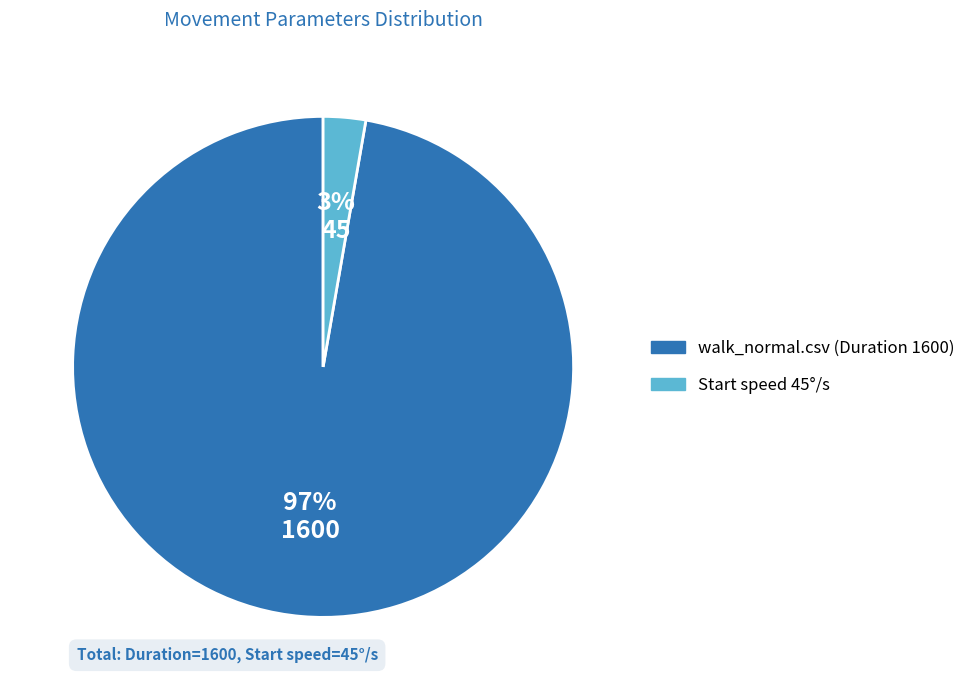

Rank the categories by value from lowest to highest.

Start speed 45°/s, walk_normal.csv (Duration 1600)